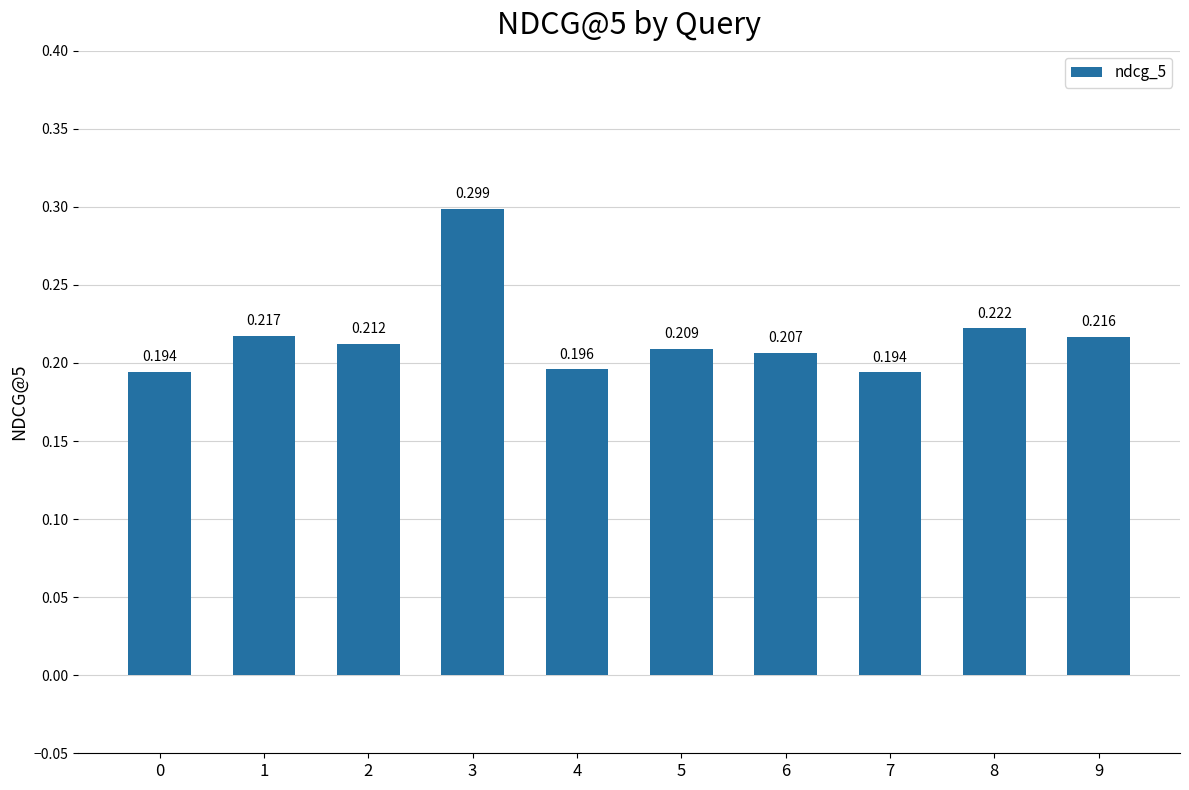

How many bars are there in total?

10